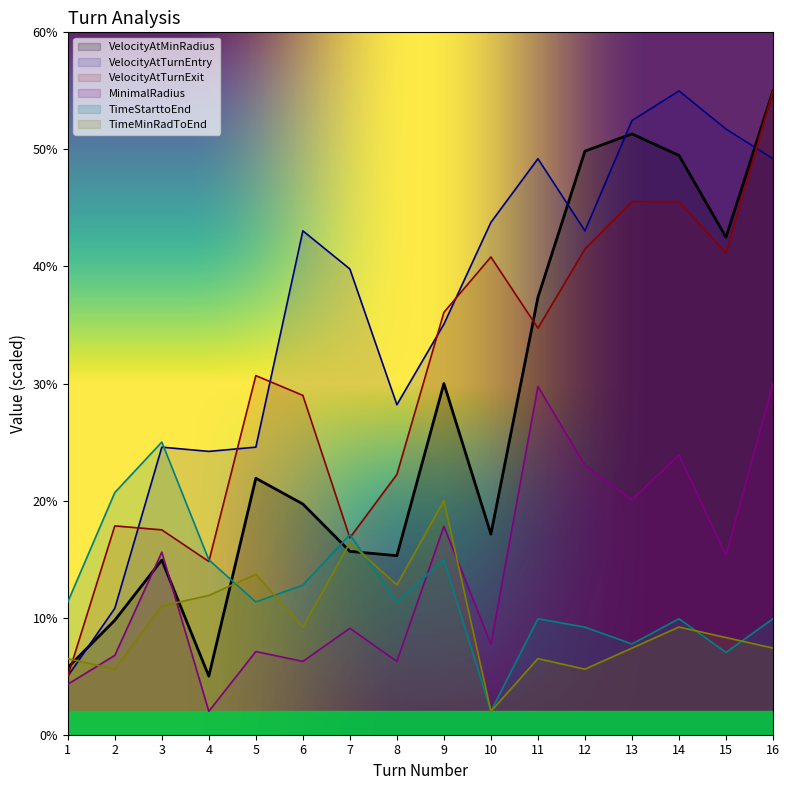

The value of TimeMinRadToEnd at 15 is 8.3. True or false?

True